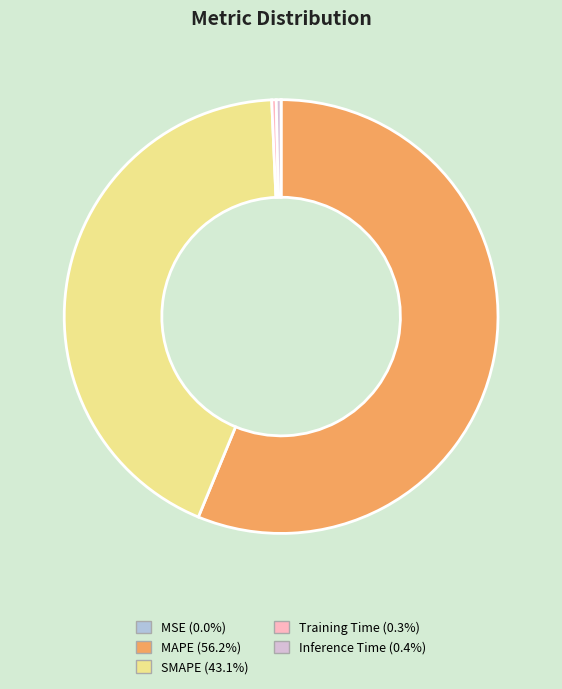

Is there a majority slice in this chart?

Yes